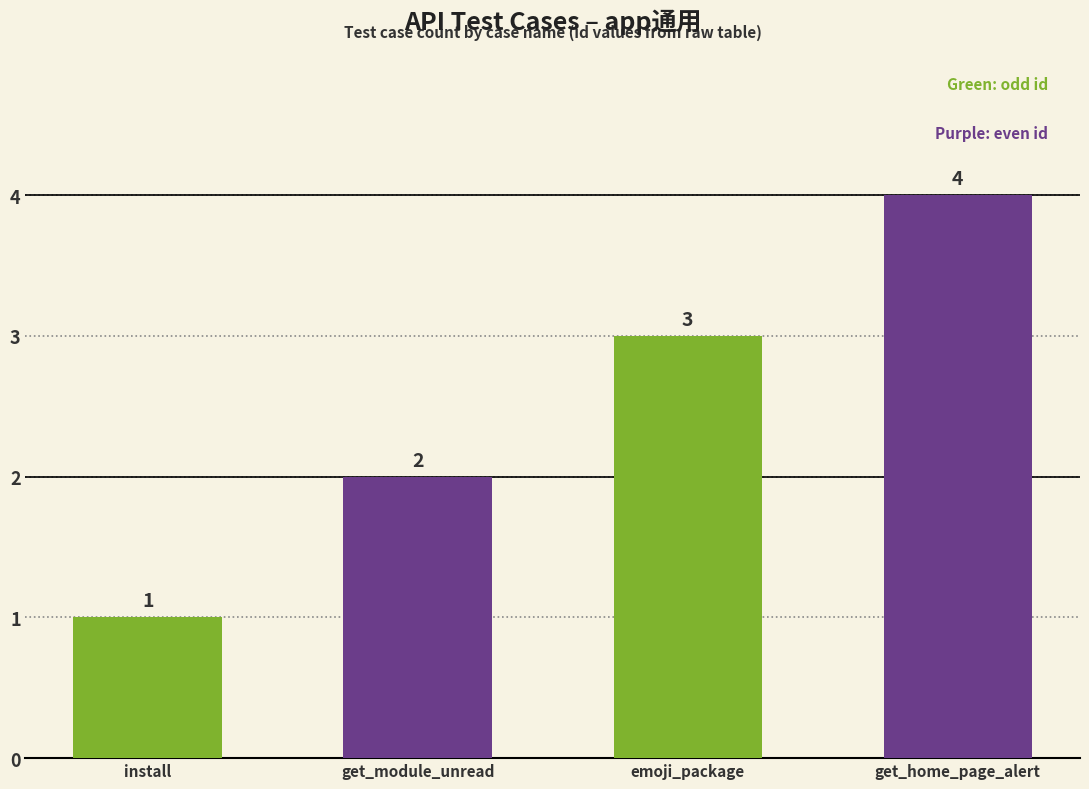

Count the values in the range 2 to 4.

3